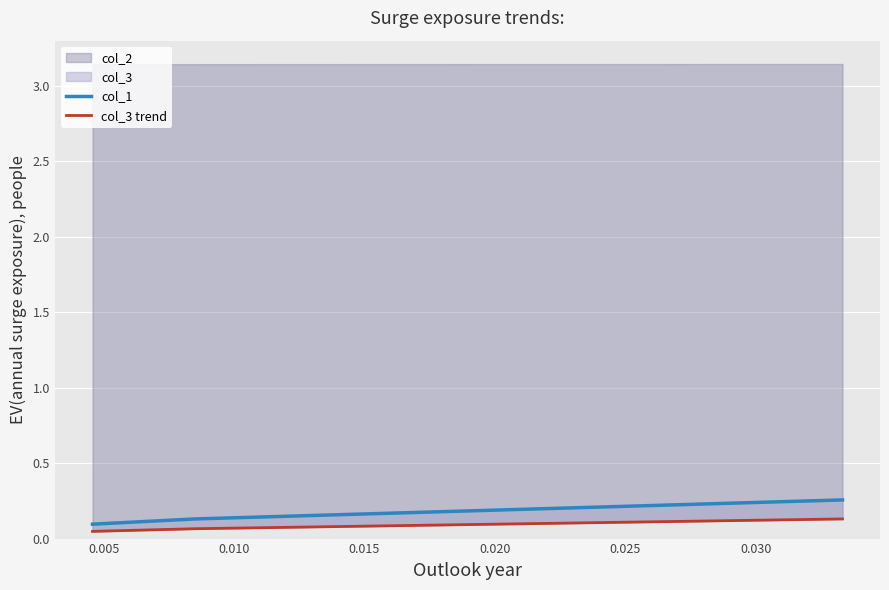

How many data points does each series have?

3